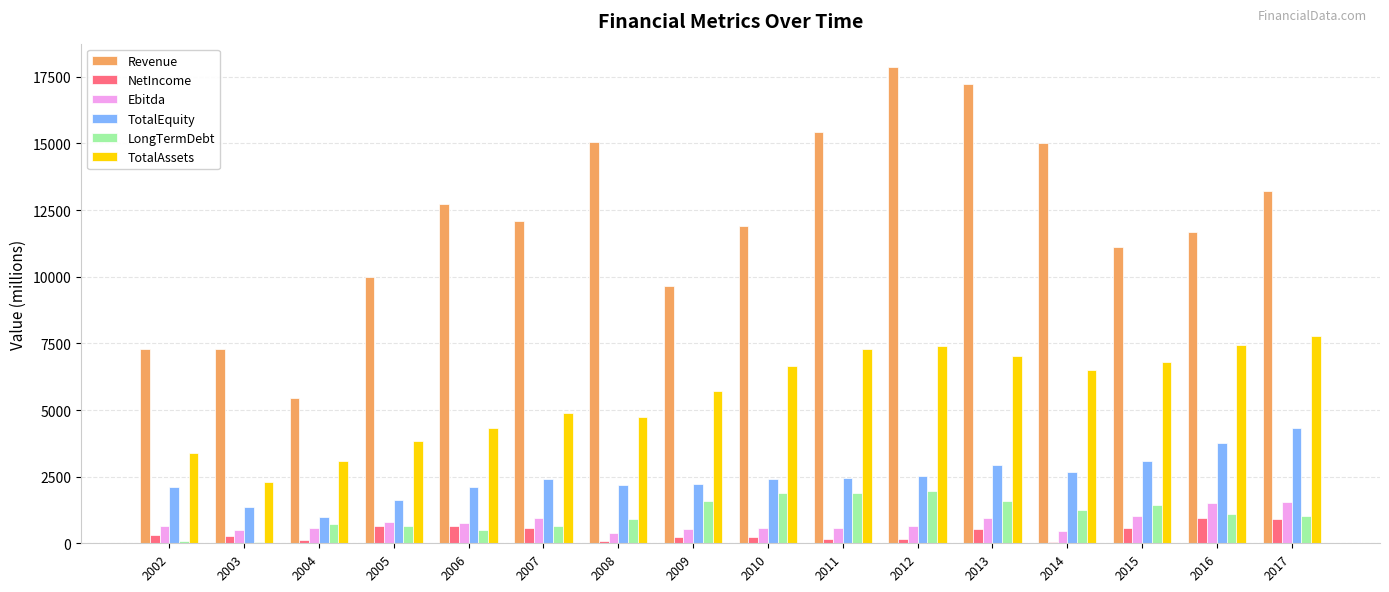

Does the chart contain stacked bars?

No